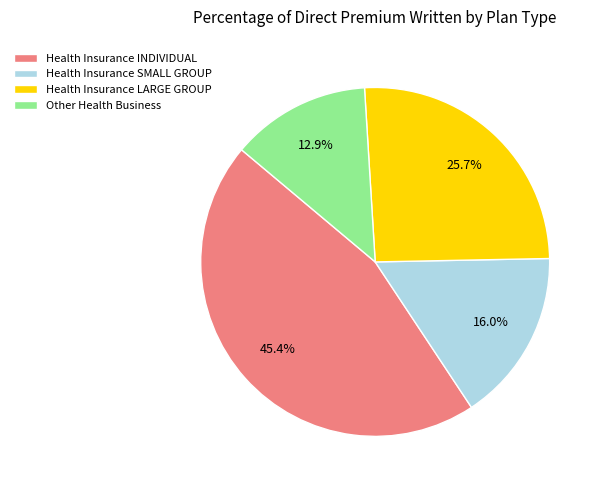

What is the ratio of the value at Health Insurance LARGE GROUP to the value at Health Insurance INDIVIDUAL?

0.6